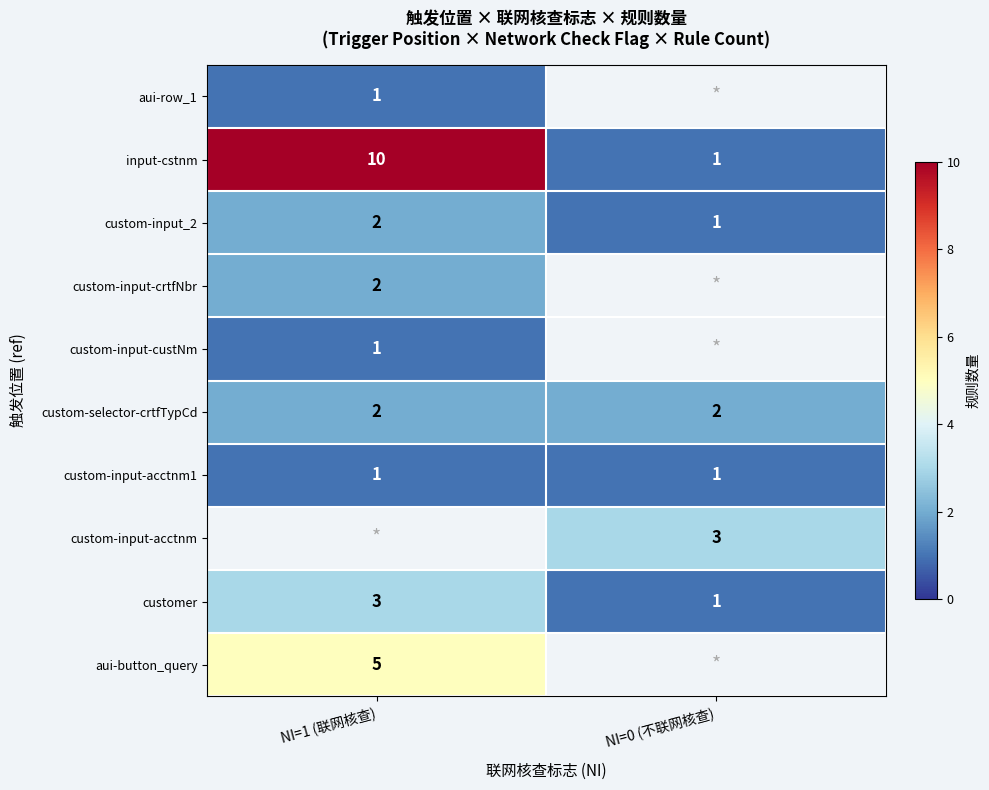

Is the value of custom-input-acctnm at NI=0 (不联网核查) greater than the value of custom-input-acctnm1 at NI=1 (联网核查)?

Yes